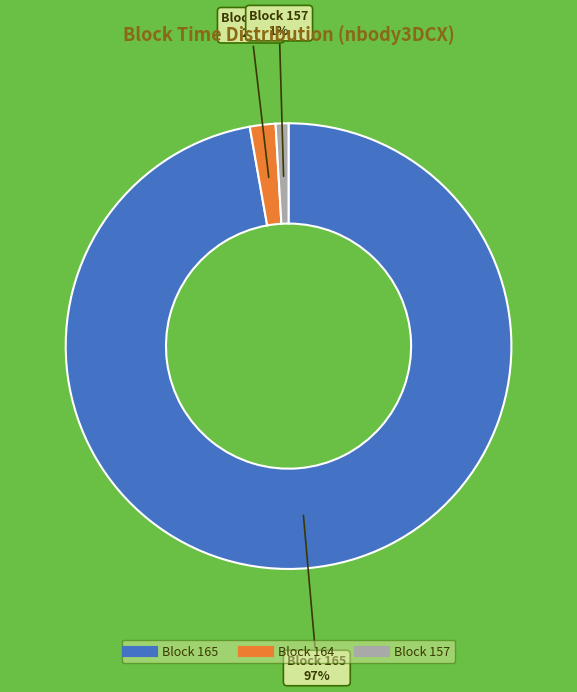

To the nearest percent, what is the difference between the largest and smallest slice percentages?

96%